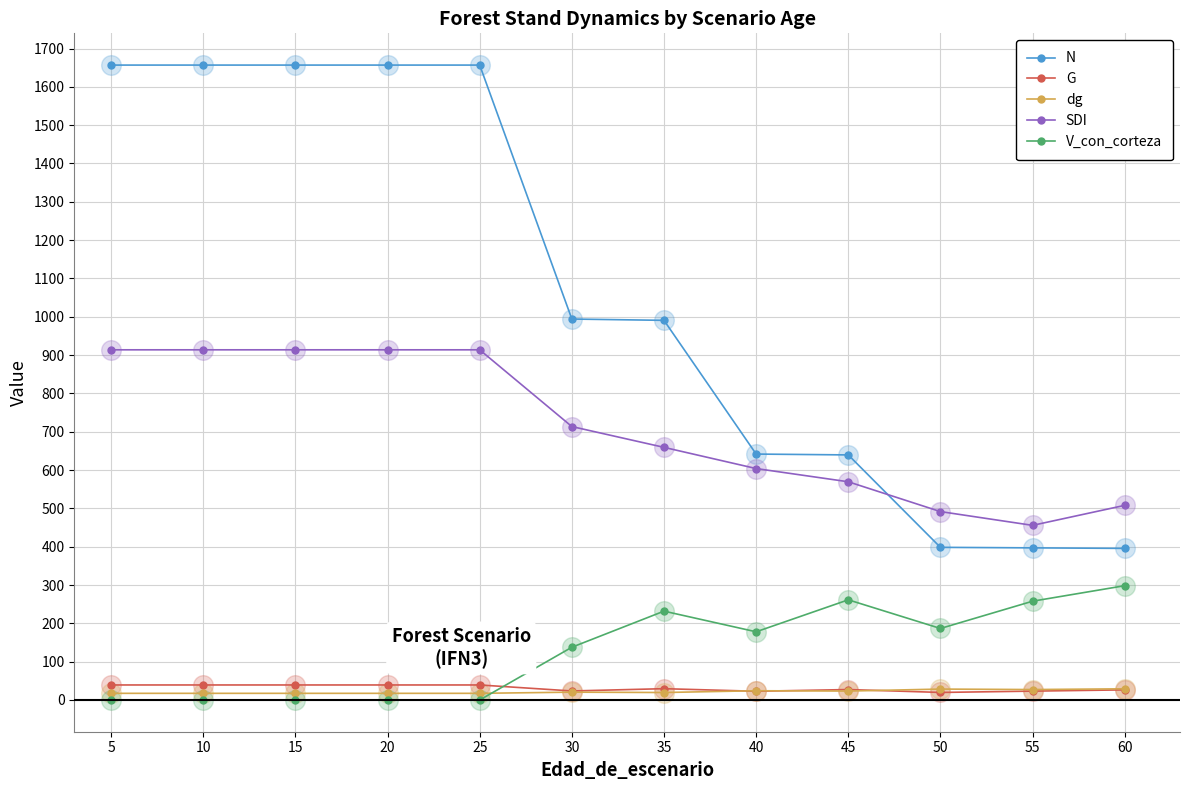

What are all the series names shown in the legend?

N, G, dg, SDI, V_con_corteza